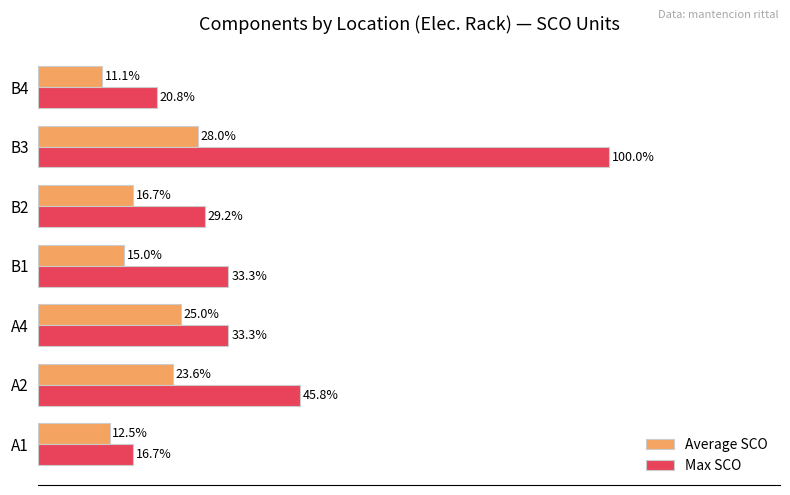

List the series in order of their peak value, lowest first.

Average SCO, Max SCO